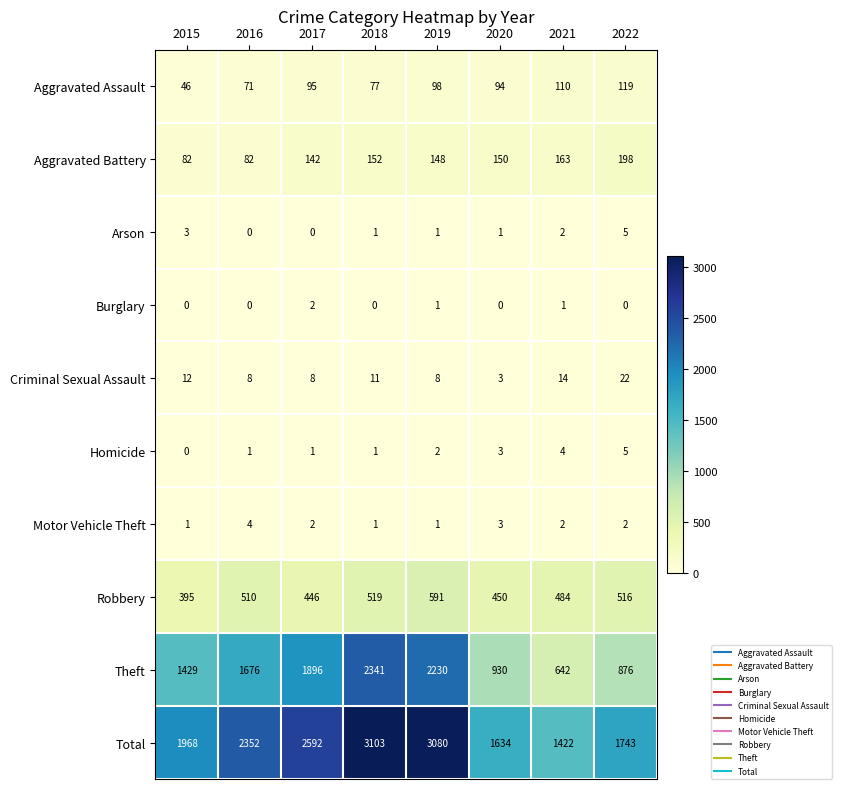

Count the number of data series in this chart.

10